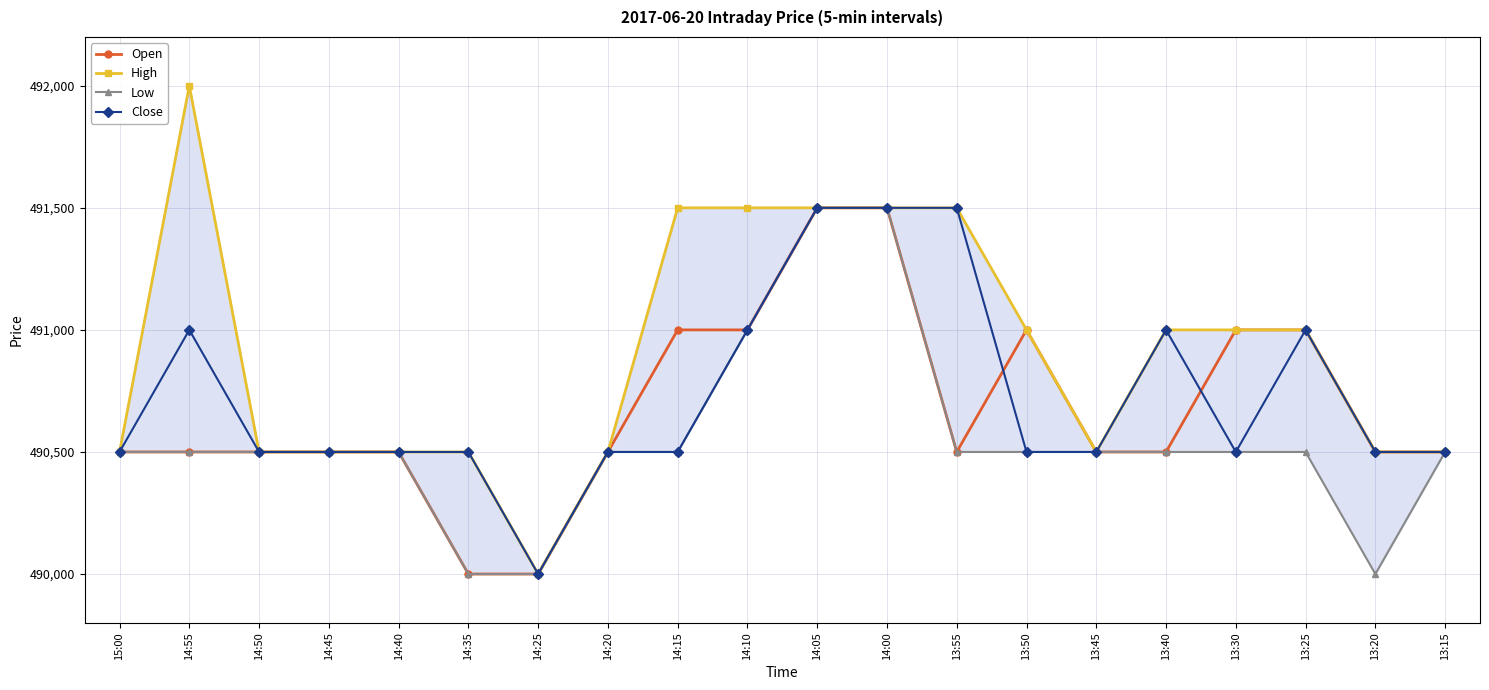

What is the value of the High point at the 20th from the left?

490500